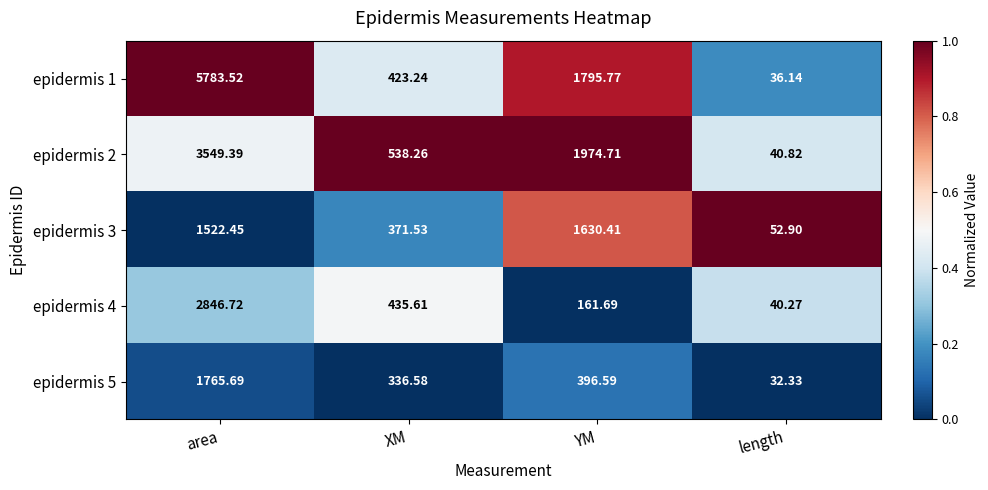

At which category is the sum across all series the highest?

area